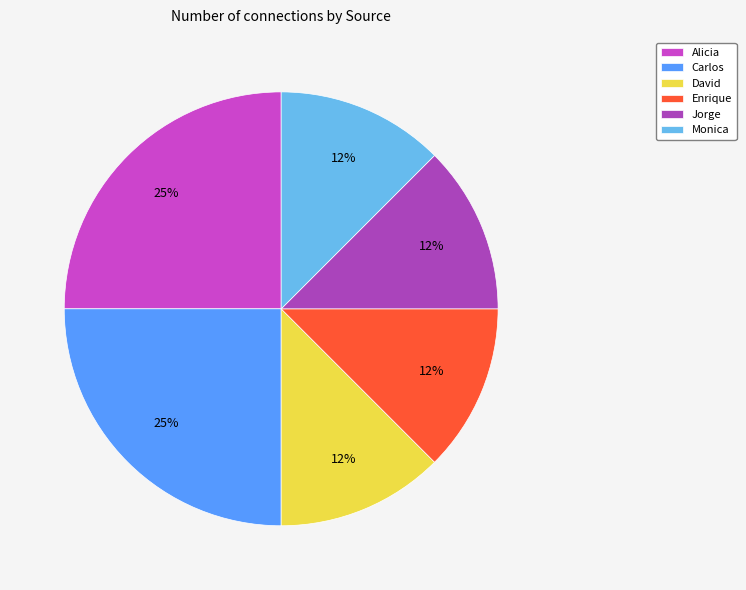

Count the number of slices in the pie.

6